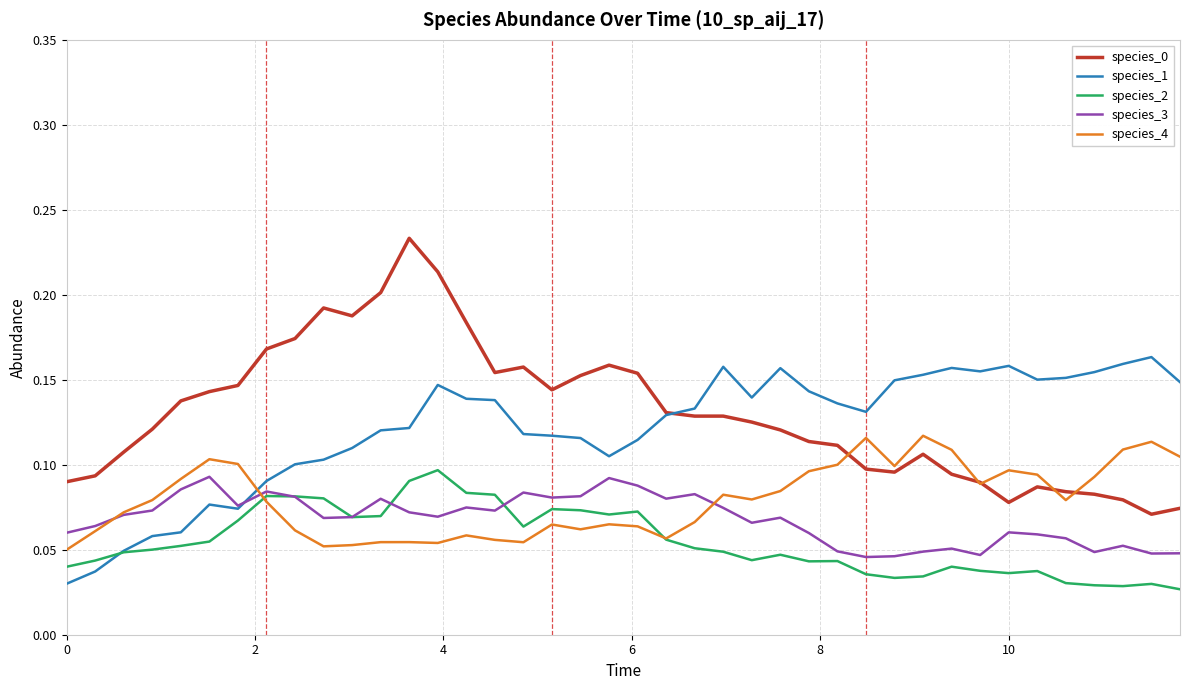

True or false: species_2 and species_0 cross at least once.

False